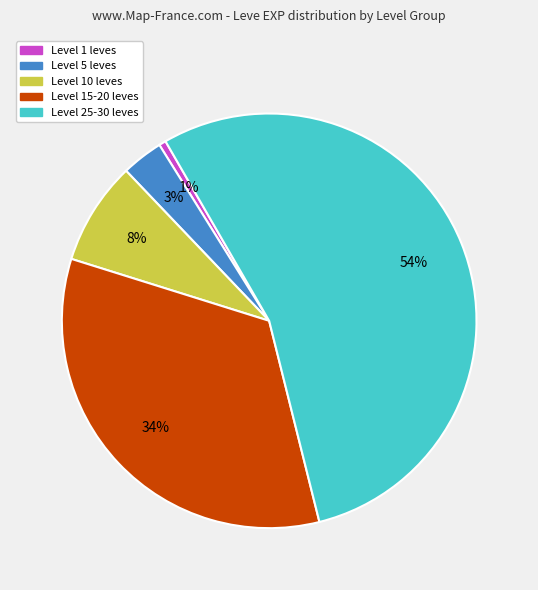

Is there a majority slice in this chart?

Yes